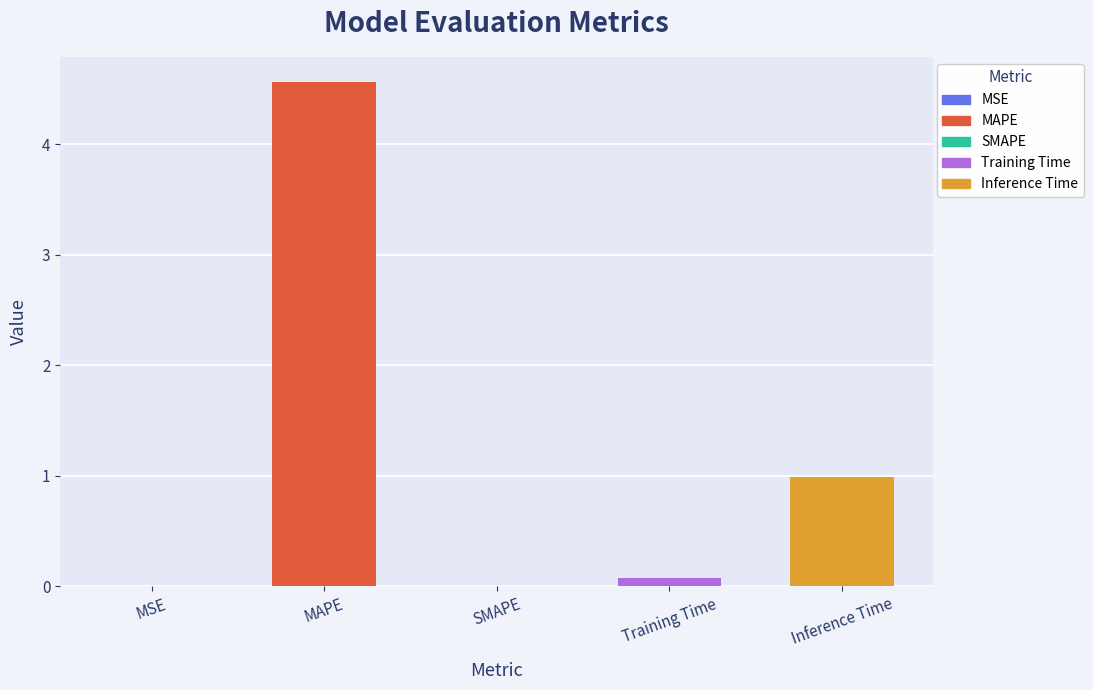

True or false: the data shows 0.0 at MSE.

True